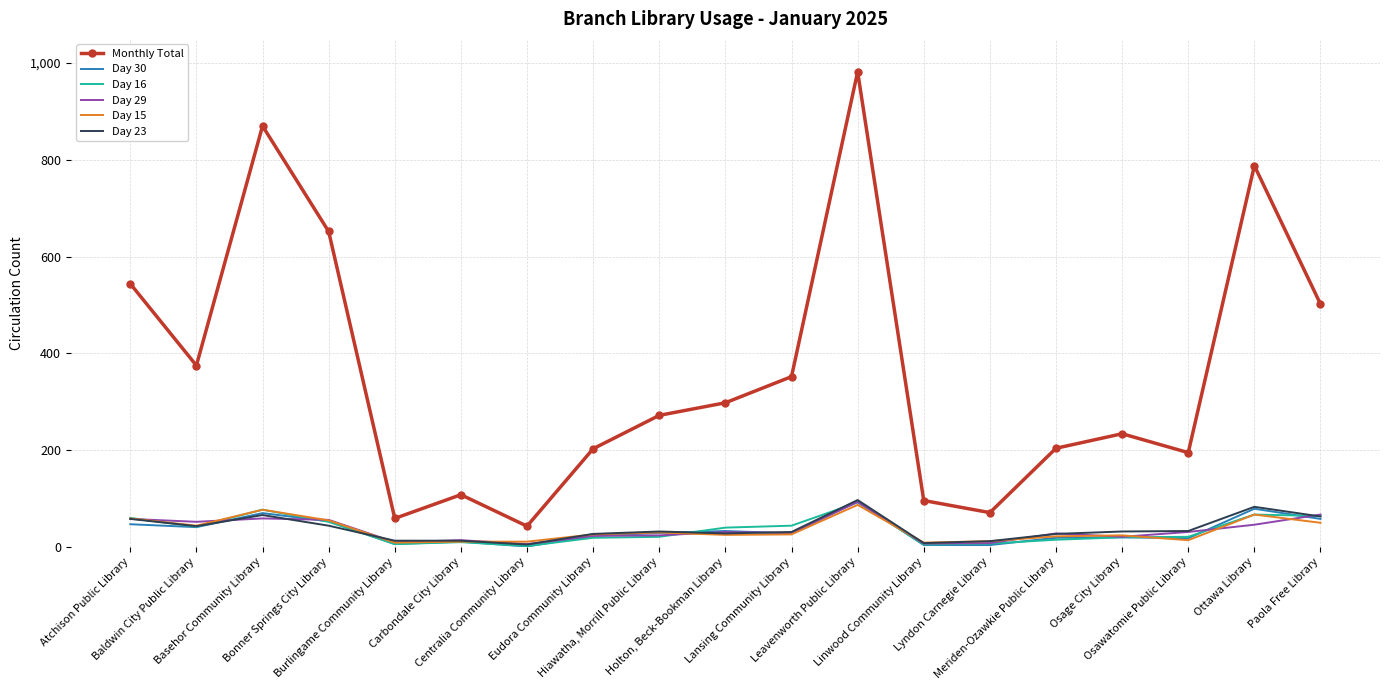

True or false: Day 23 and Monthly Total intersect in this chart.

False